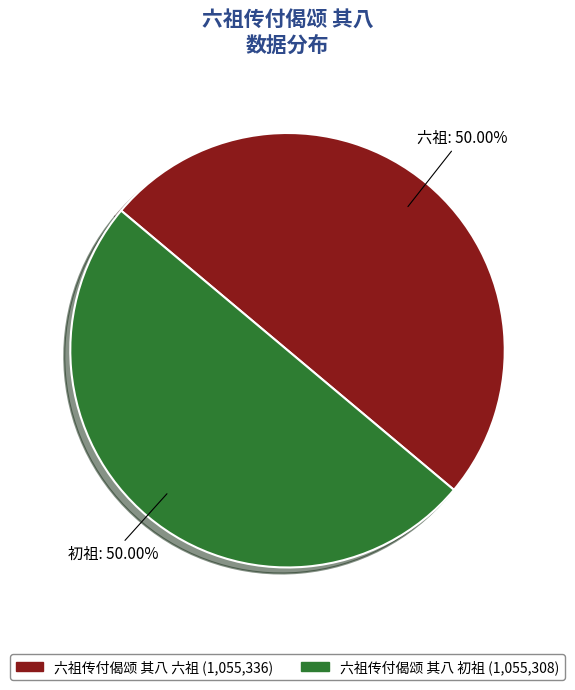

Count the number of slices in the pie.

2